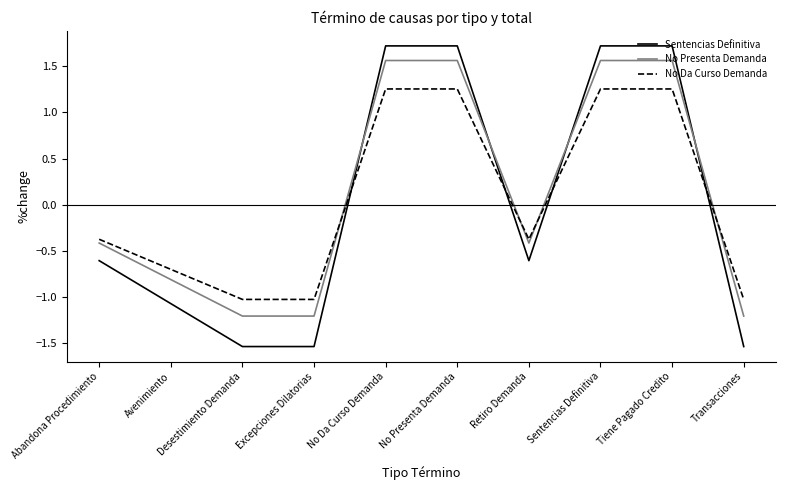

After their last crossing, which series has the higher values: No Presenta Demanda or No Da Curso Demanda?

No Da Curso Demanda